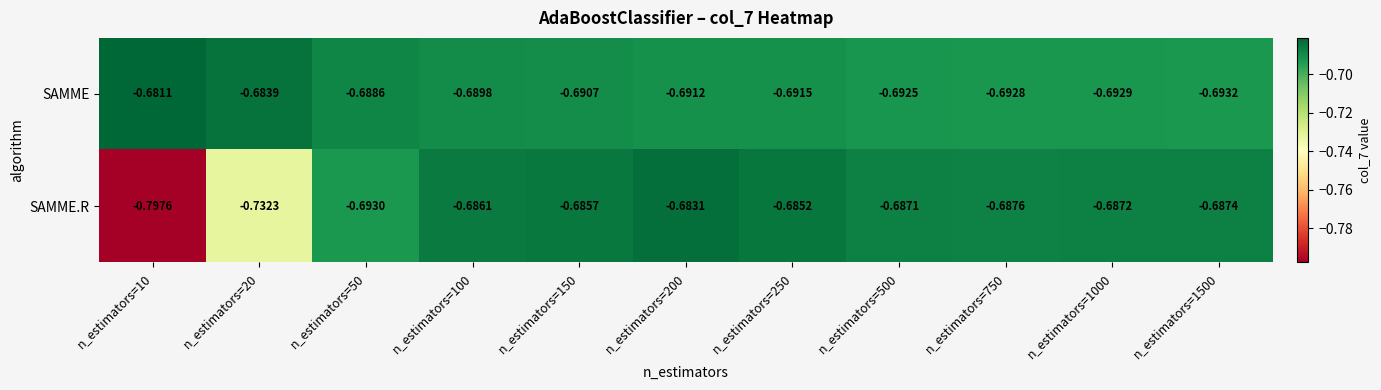

Which series has the widest spread of values?

SAMME.R